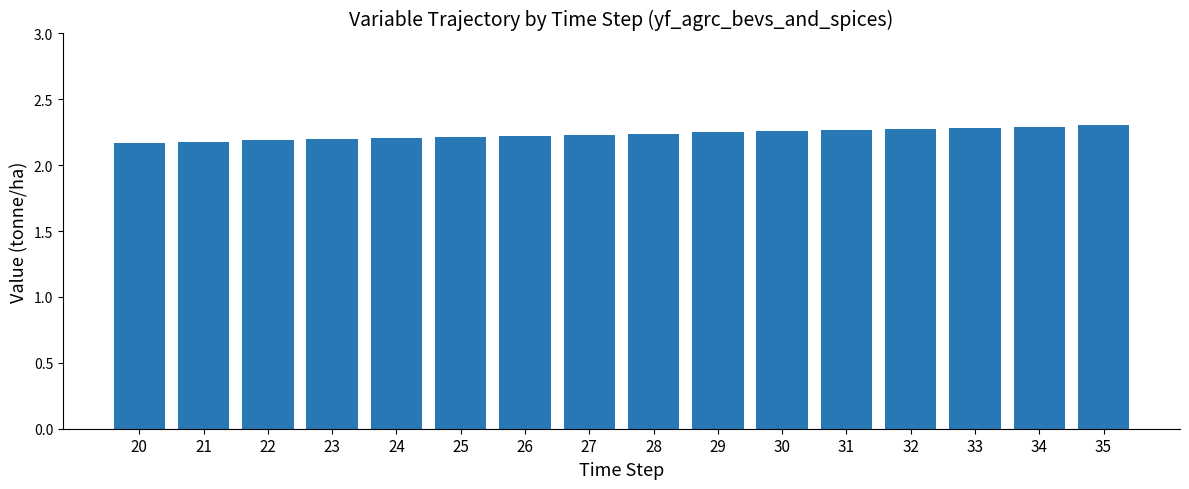

The value at 32 is 3.3. True or false?

False